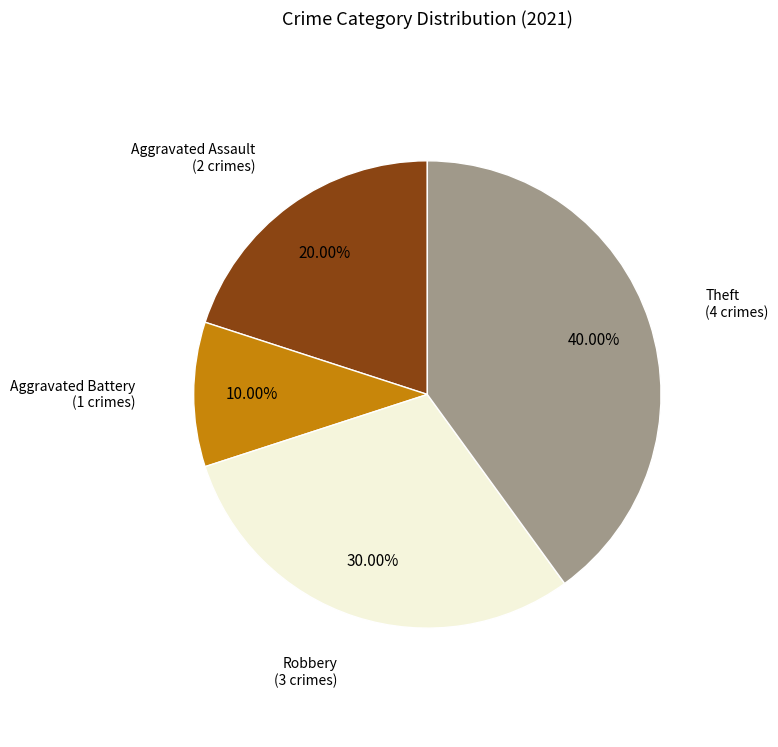

The Aggravated Battery slice represents 10% of the pie. True or false?

True